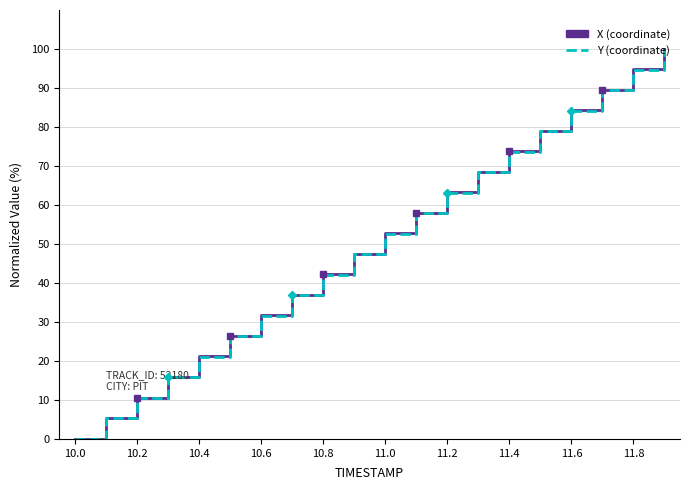

What is the value of the Y (coordinate) point at the 18th from the left?

89.5